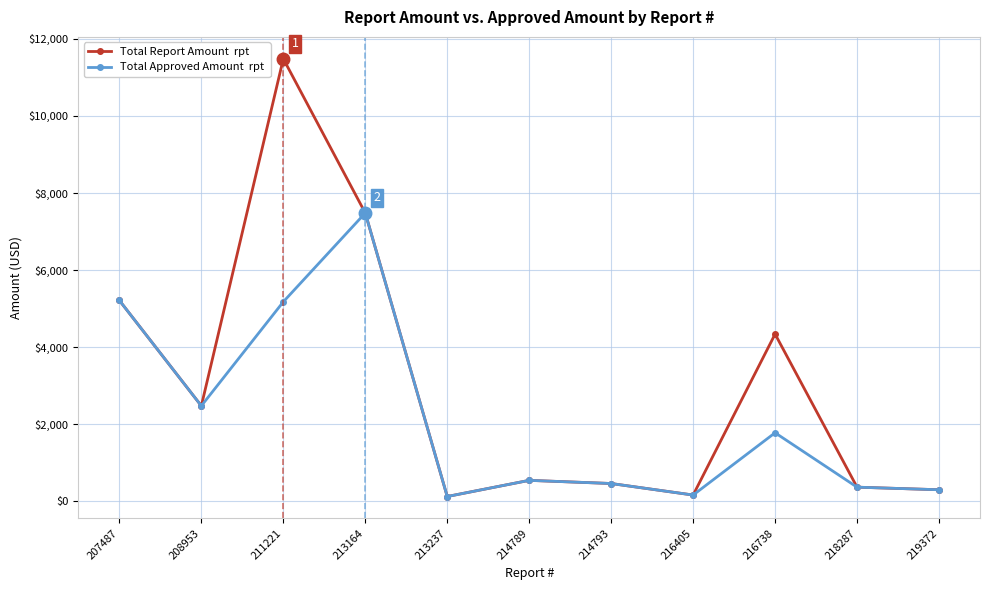

What is the total value across all series at 216738?

6114.5